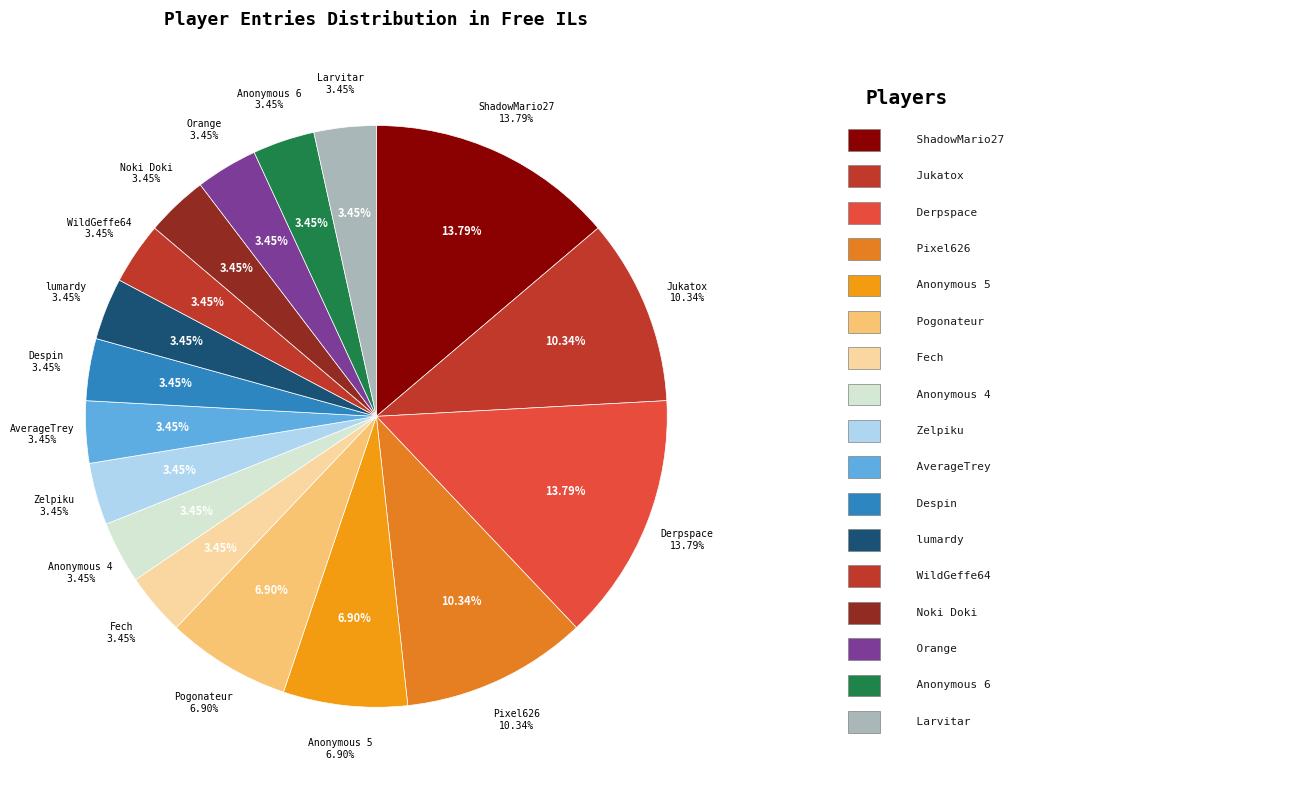

What percentage is NOT represented by AverageTrey?

96.6%